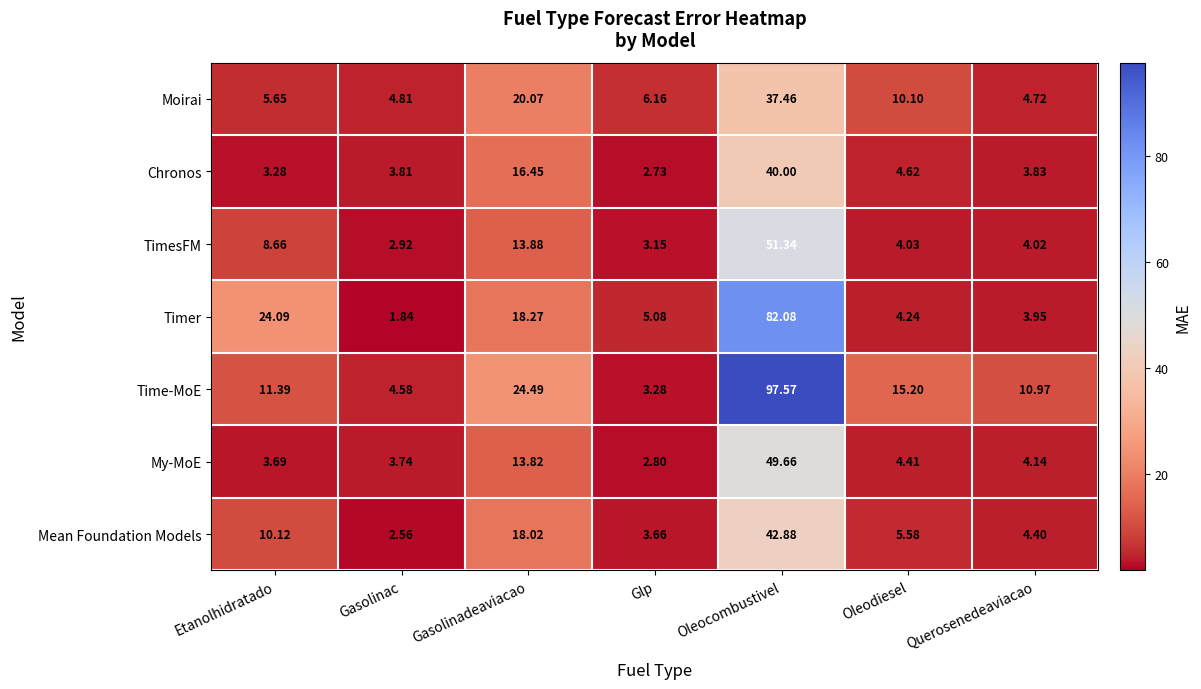

Which category has the highest value across all series?

Oleocombustivel